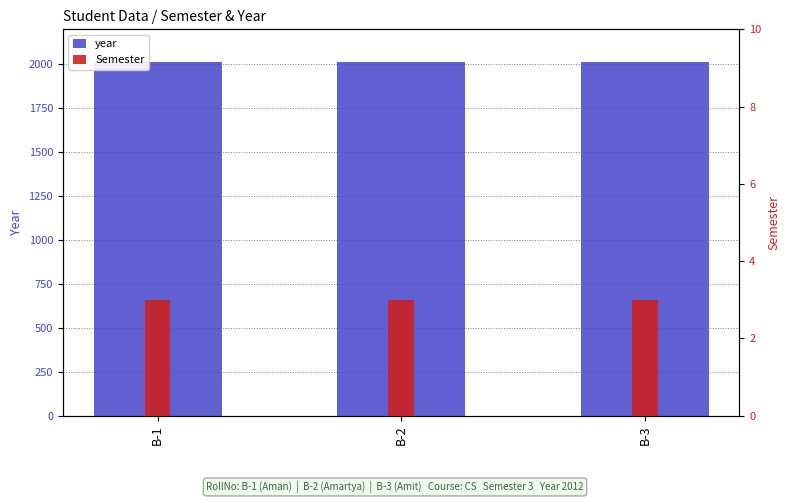

Does the chart contain stacked bars?

No